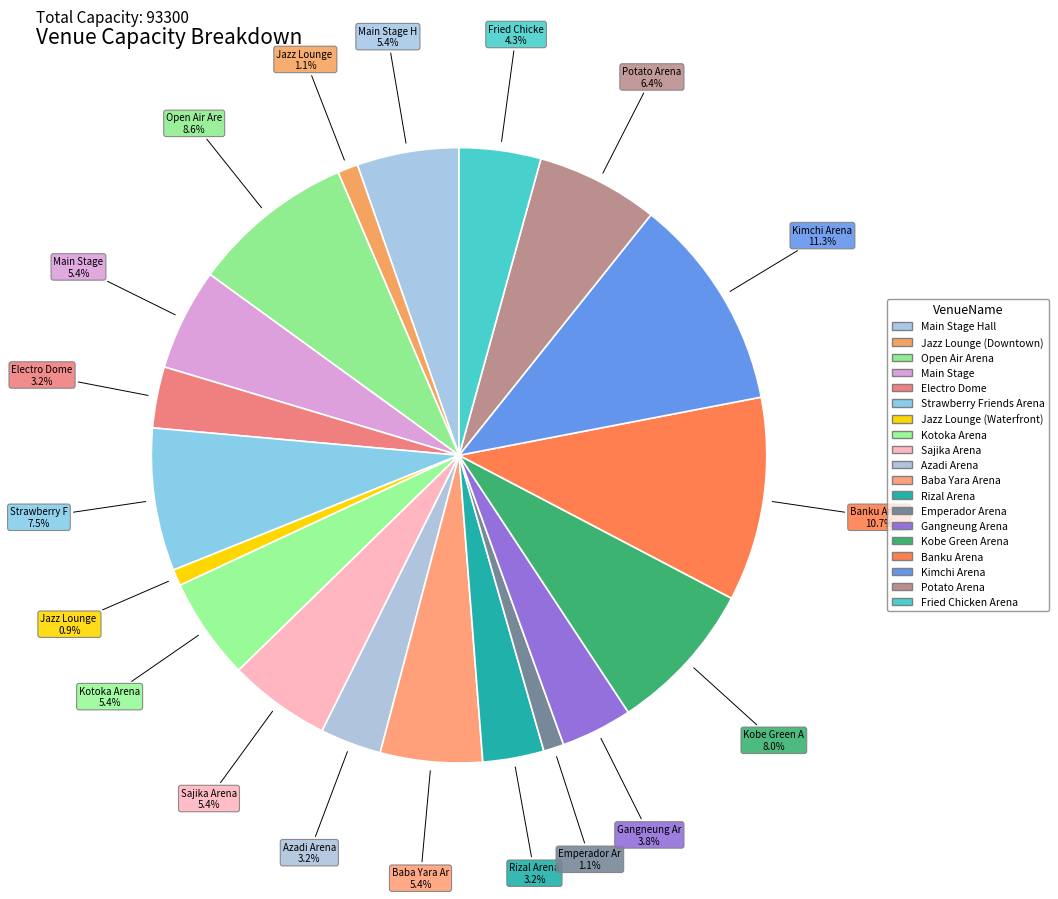

To the nearest percent, what is the difference between the Emperador Arena and Baba Yara Arena slice percentages?

4%